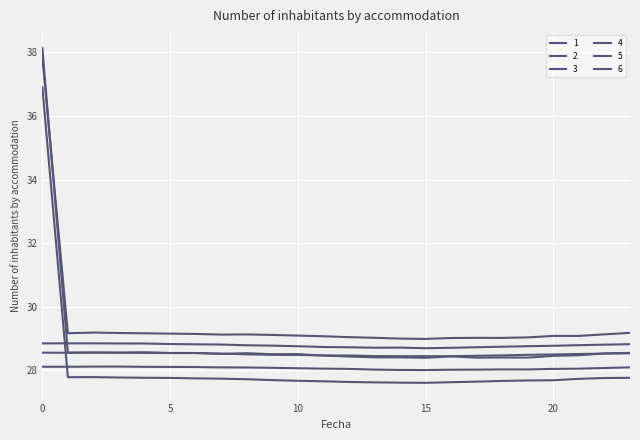

What is the sum of all 1 values?

674.1